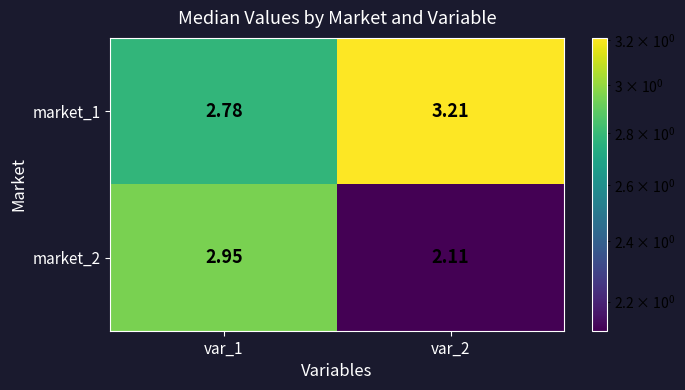

Is the value of market_1 at var_1 greater than the value of market_2 at var_2?

Yes